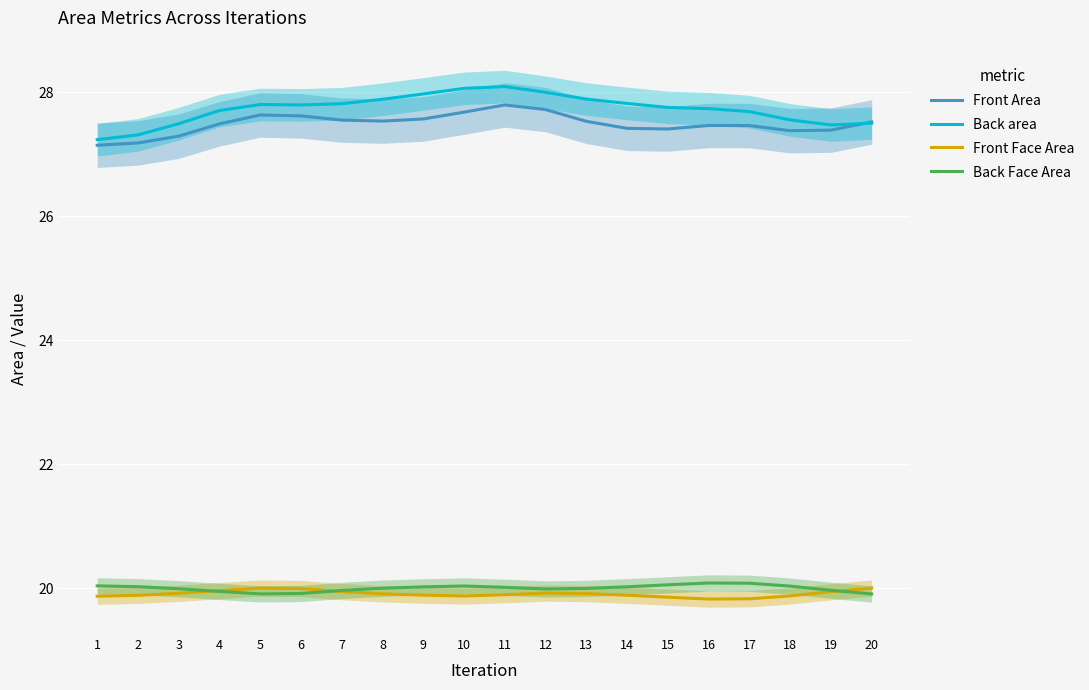

What is the value of the Back area point at the 9th from the left?

28.0